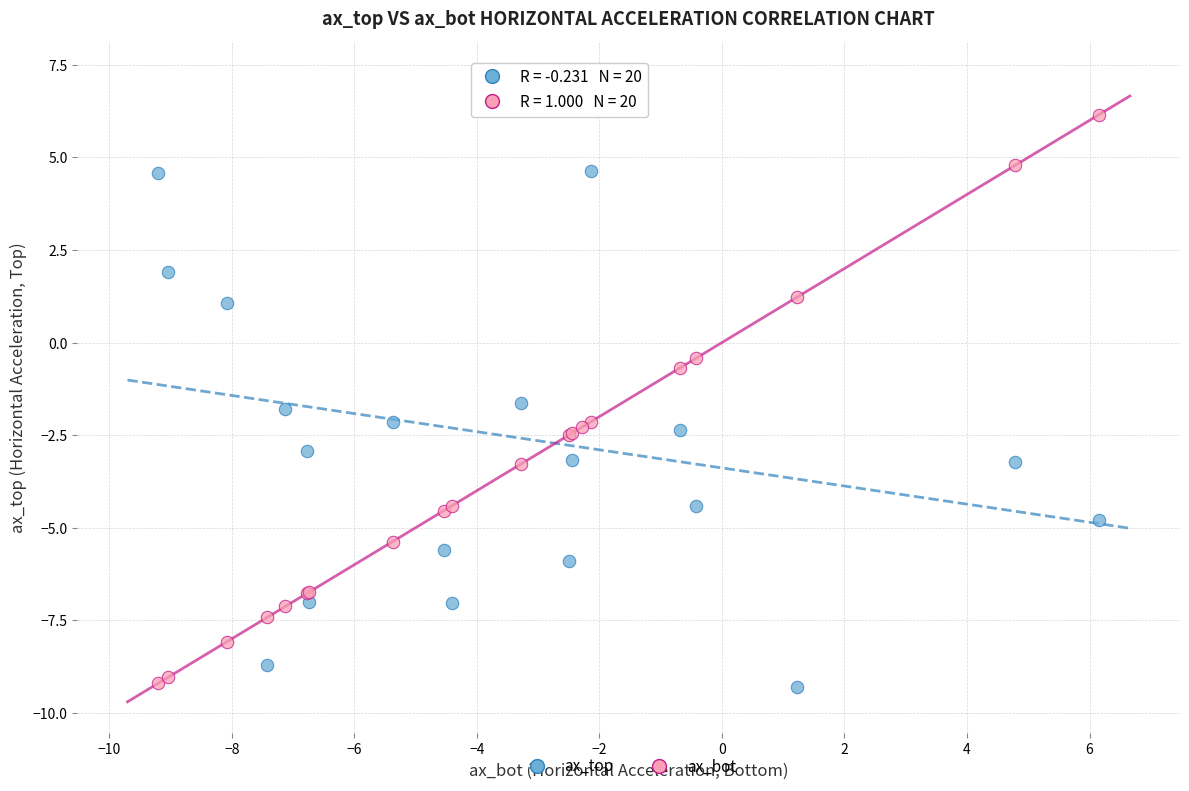

What is the X range (max minus min) for the scatter plot?

15.4